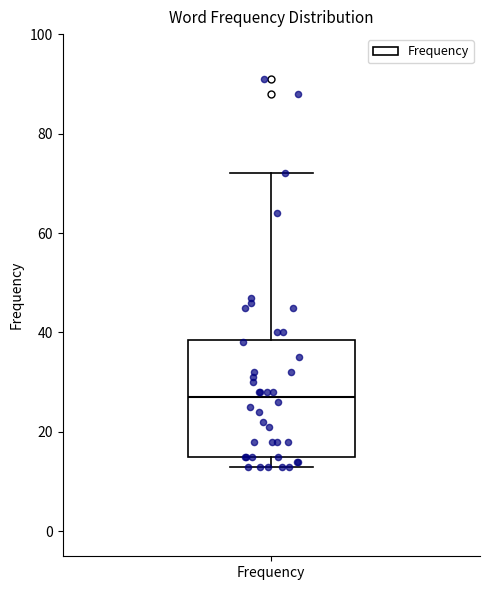

Read this box plot against the y-axis: the position of the median line, the range covered by the box, and the ends of both whiskers. The values are not printed on the chart, so give them approximately, as read against the axis.

median 28, box 16 to 38, whiskers 14 to 72